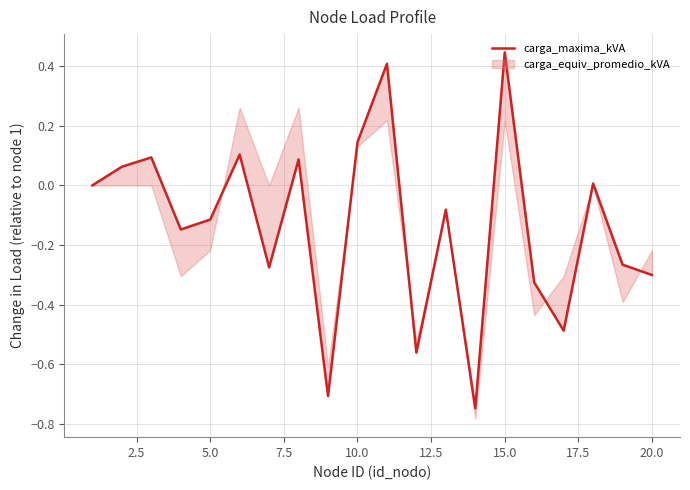

Is it true that the value at 5.0 is -0.2?

False